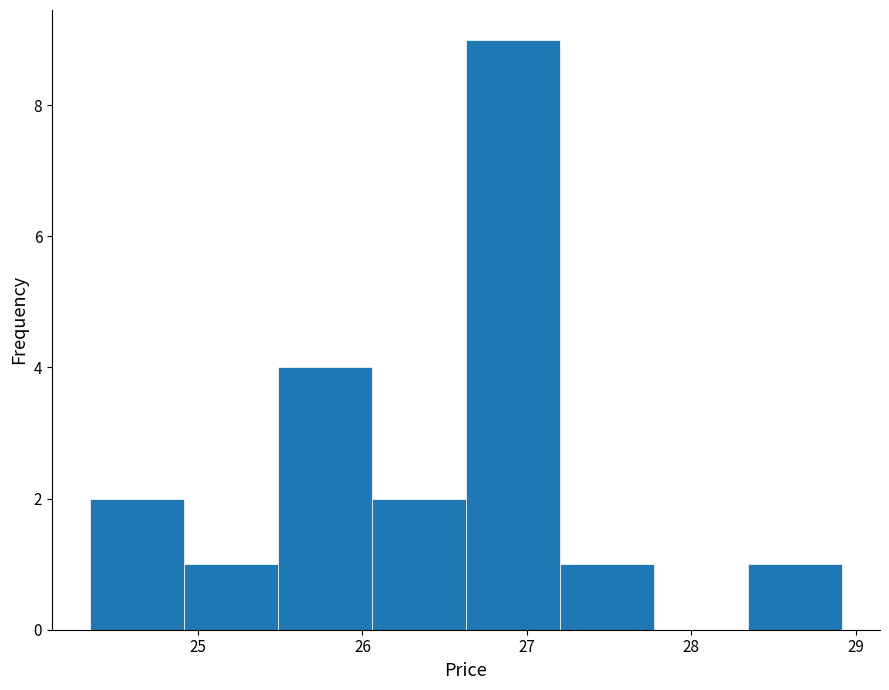

Reading left to right, transcribe this chart: for each bar, give the range it covers on the x-axis and its height. Neither the bar edges nor the heights are printed on the chart, so give them approximately, as read against the axes.

24.3 to 24.9: 2
24.9 to 25.5: 1
25.5 to 26.1: 4
26.1 to 26.6: 2
26.6 to 27.2: 9
27.2 to 27.8: 1
27.8 to 28.3: 0
28.3 to 28.9: 1